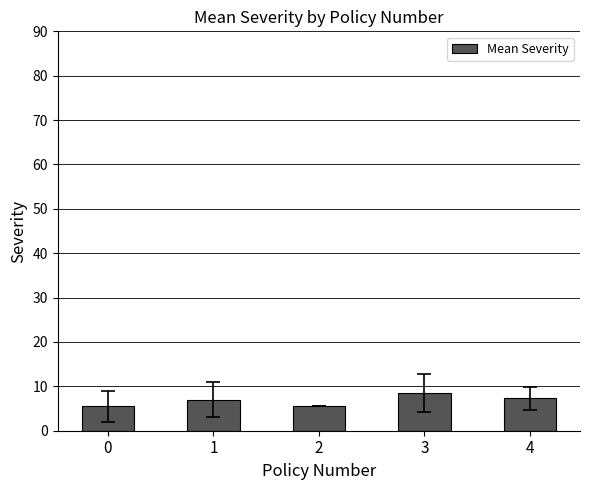

What is the value of the 5th bar from the left?

7.3